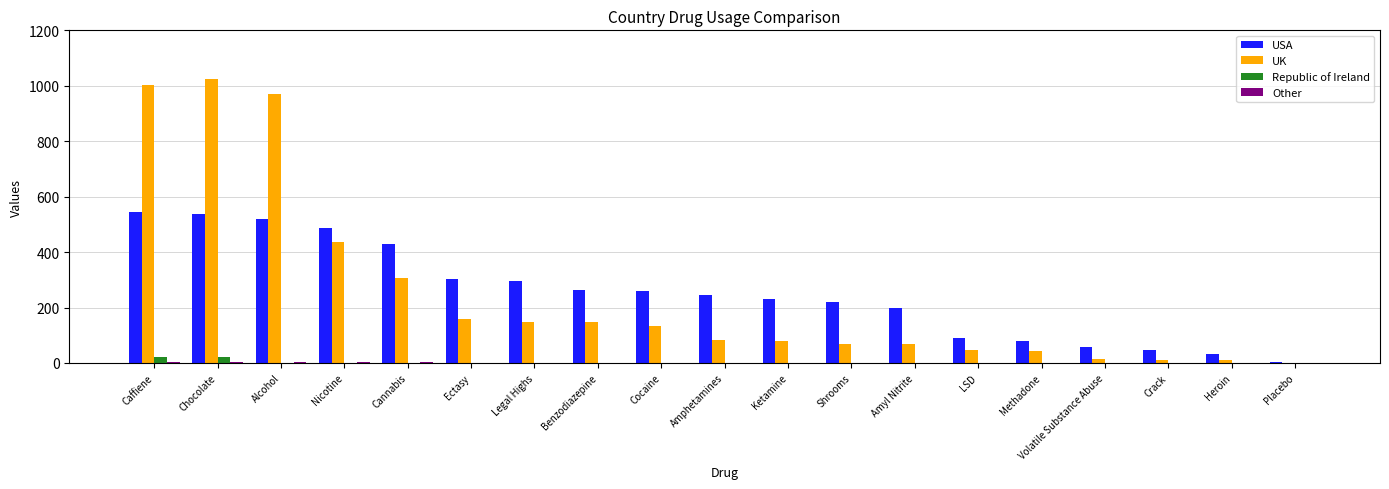

Is it true that Republic of Ireland equals 0 at Amphetamines?

True